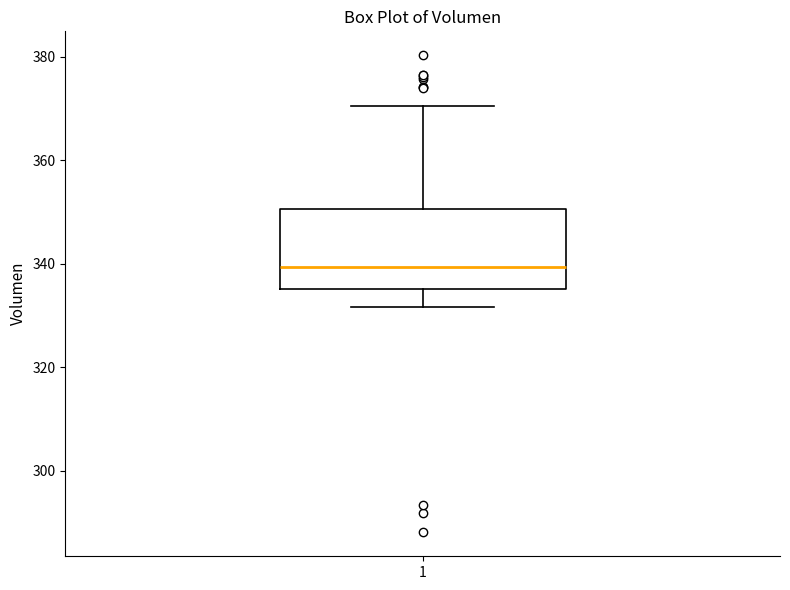

Read this box plot against the y-axis: the position of the median line, the range covered by the box, and the ends of both whiskers. The values are not printed on the chart, so give them approximately, as read against the axis.

median 340, box 336 to 350, whiskers 332 to 370